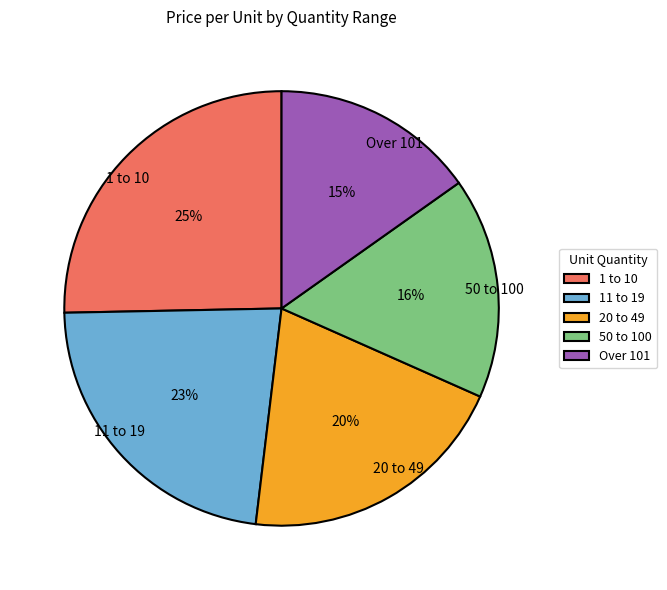

What percentage is the 50 to 100 slice, to the nearest percent?

16%